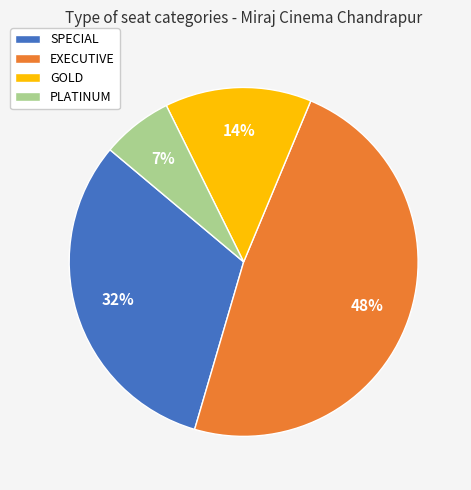

To the nearest percent, what portion does PLATINUM represent?

7%